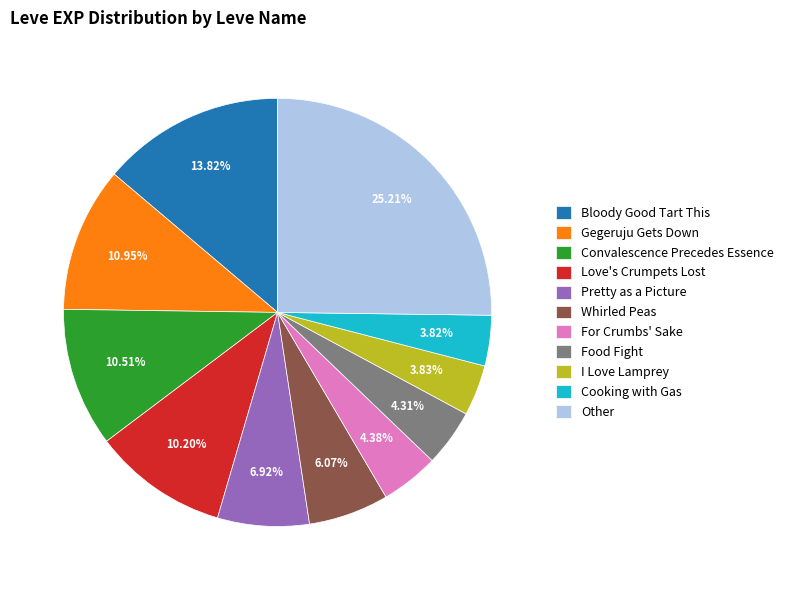

What is the ratio of the value at Whirled Peas to the value at Food Fight?

1.4